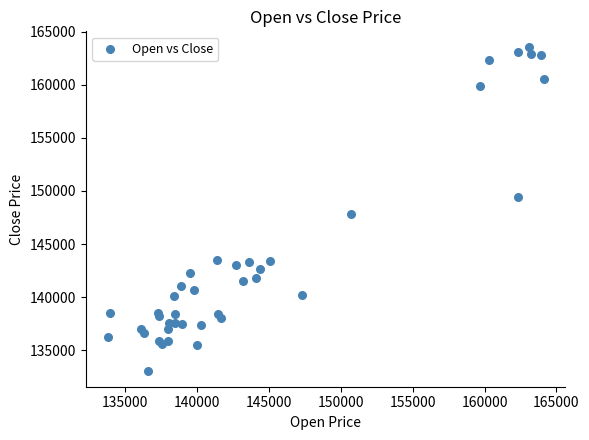

What Y value in the scatter plot is closest to 148300?

147800